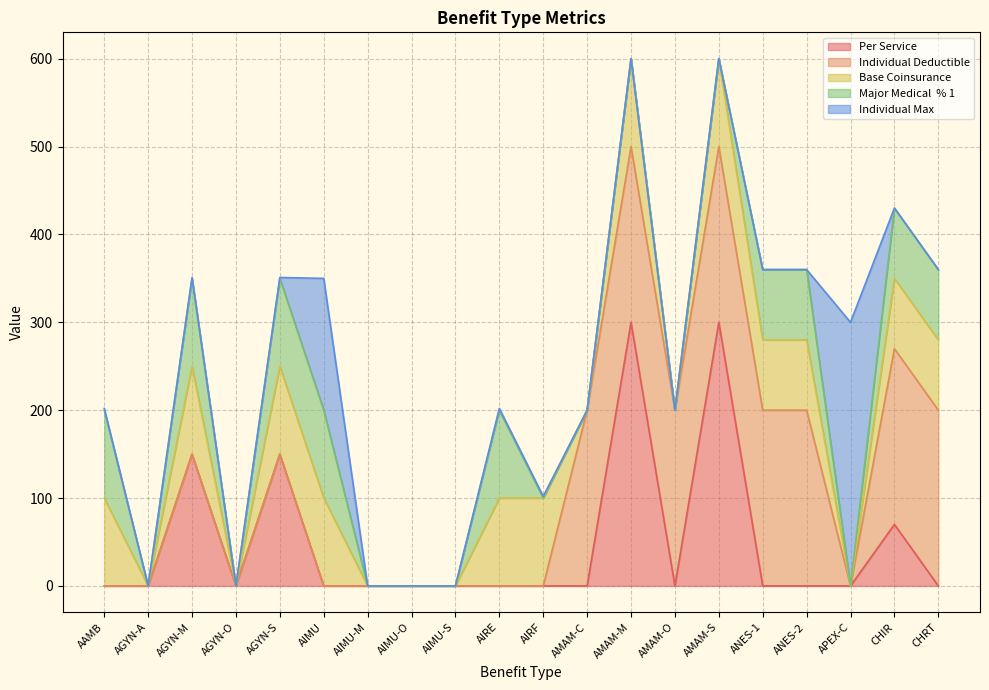

What is the total value across all series at CHIR?

430